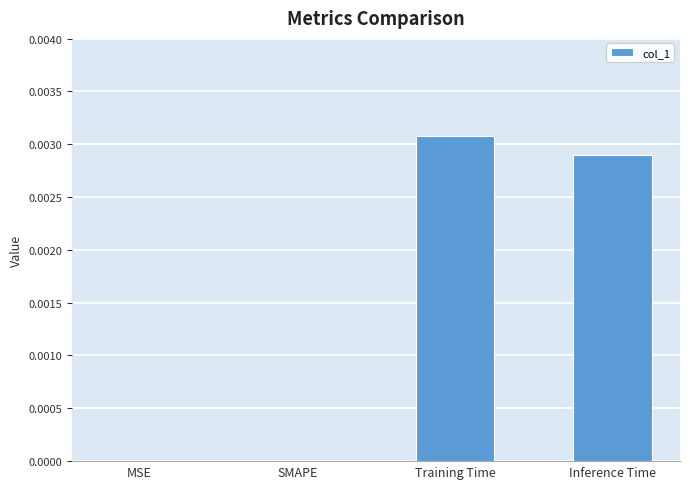

Between MSE and Training Time, which is larger?

Training Time